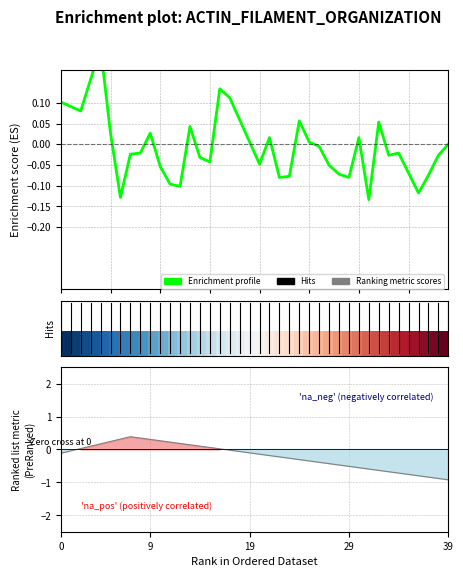

Is it true that Enrichment profile equals -0.0 at 28?

False